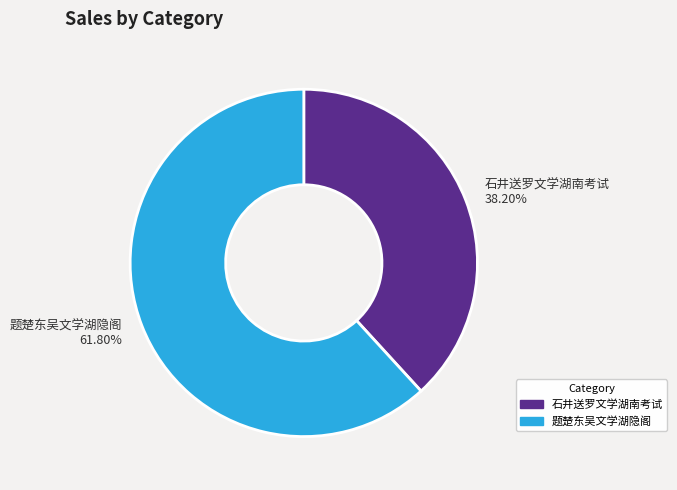

To the nearest percent, what percentage of the pie is 石井送罗文学湖南考试?

38%